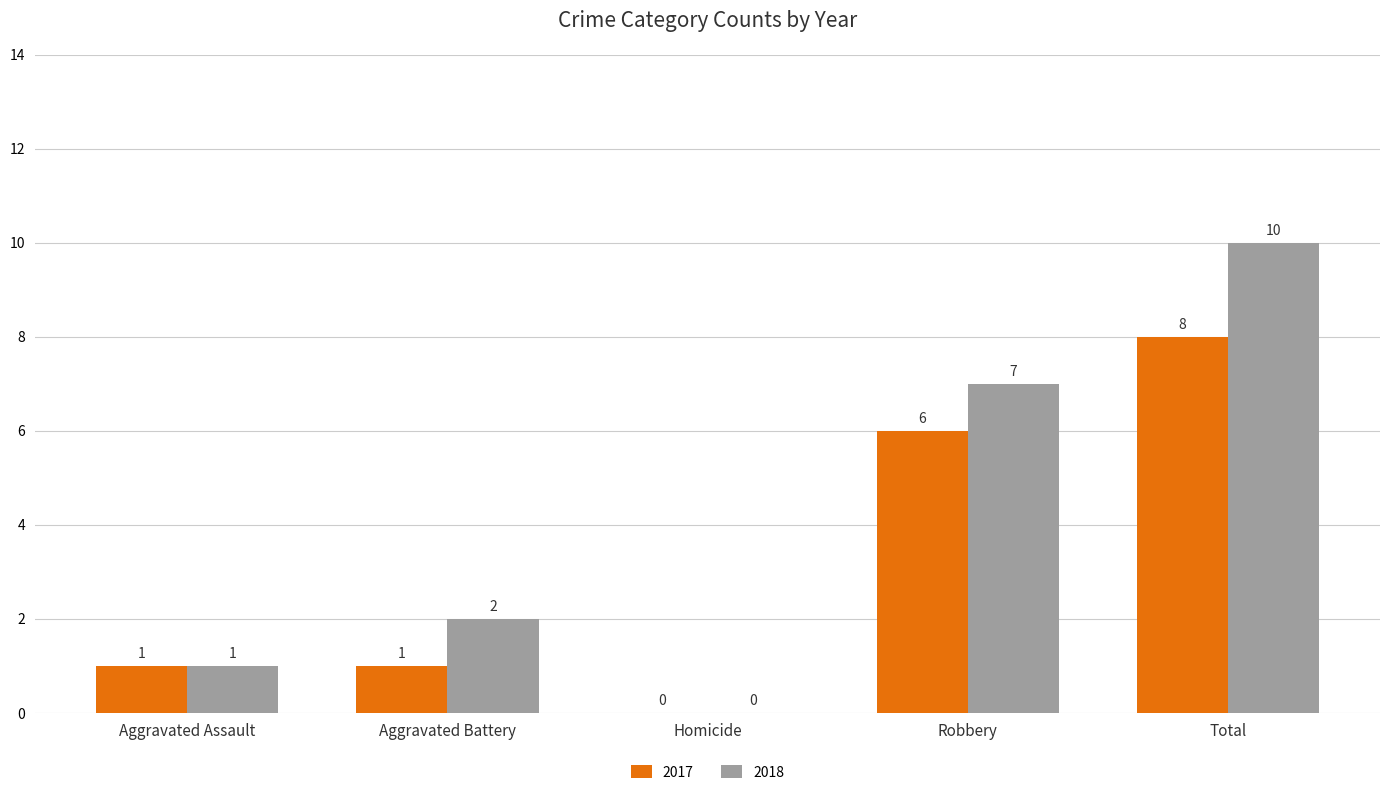

Reading left to right, transcribe all the data shown in this chart.

2017: Aggravated Assault=1	Aggravated Battery=1	Homicide=0	Robbery=6	Total=8
2018: Aggravated Assault=1	Aggravated Battery=2	Homicide=0	Robbery=7	Total=10